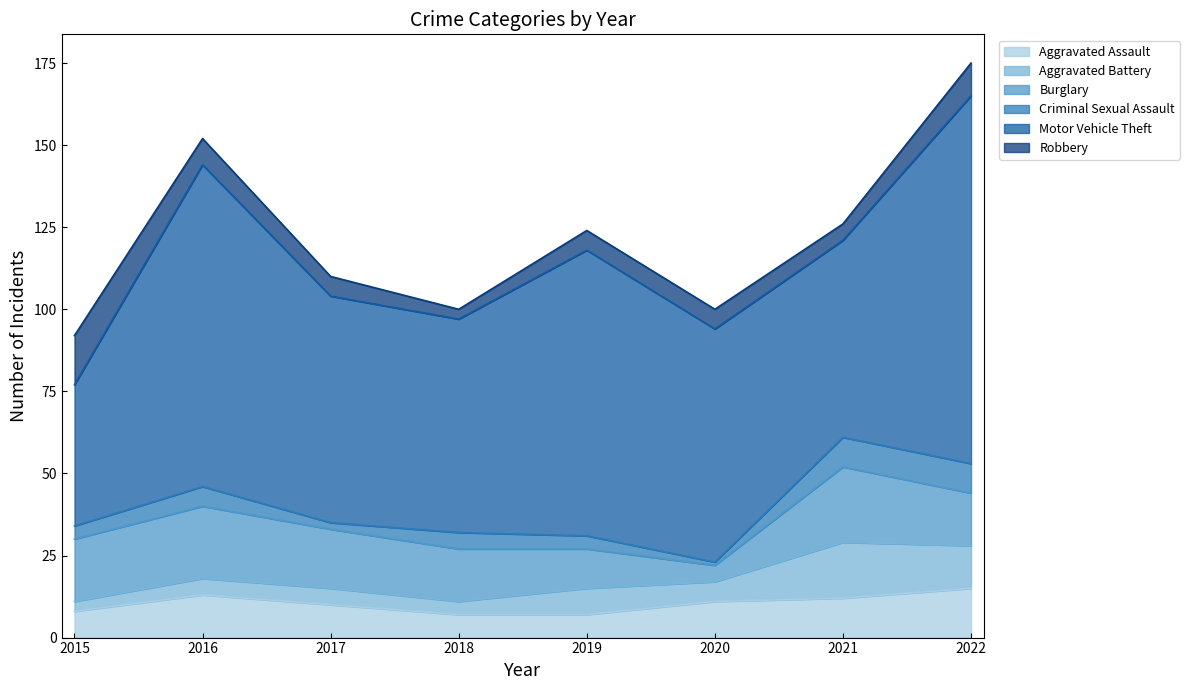

True or false: Motor Vehicle Theft and Aggravated Assault intersect in this chart.

False